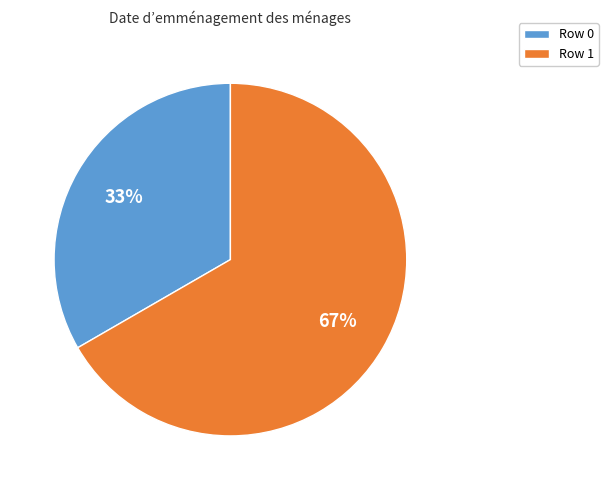

Between Row 0 and Row 1, which is larger?

Row 1